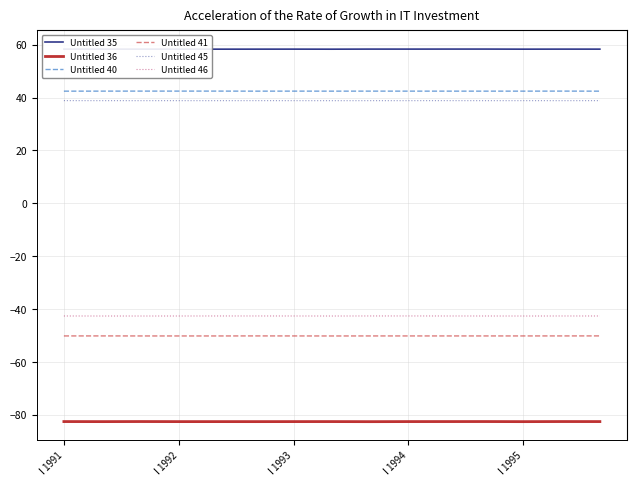

Which series has the largest total across all categories?

Untitled 35